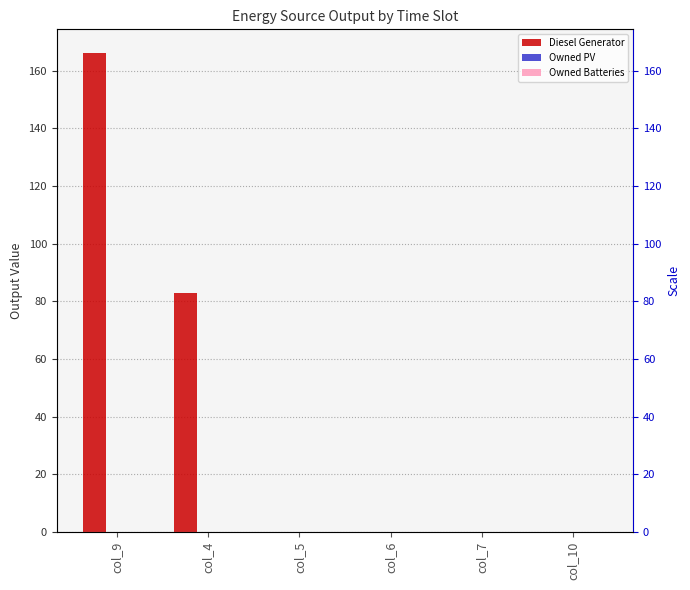

Rank the series by their maximum value, from highest to lowest.

Diesel Generator, Owned PV, Owned Batteries